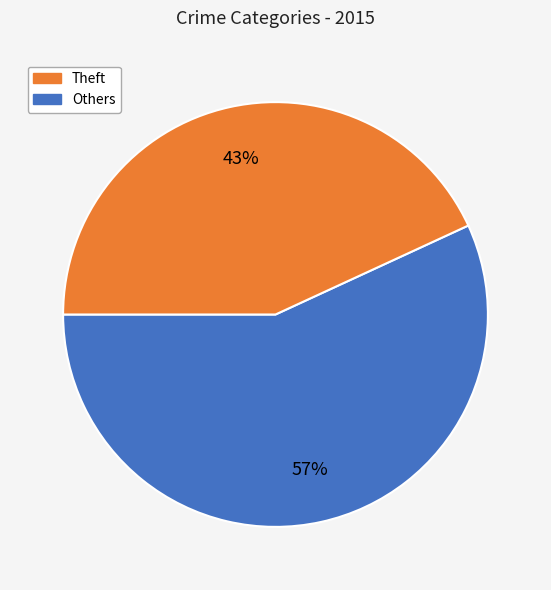

Count the number of slices in the pie.

2